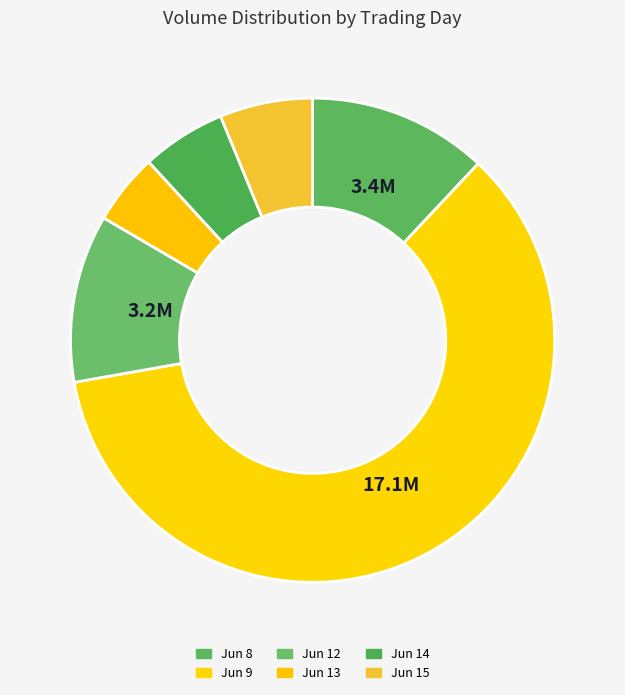

How many segments does this pie chart have?

6